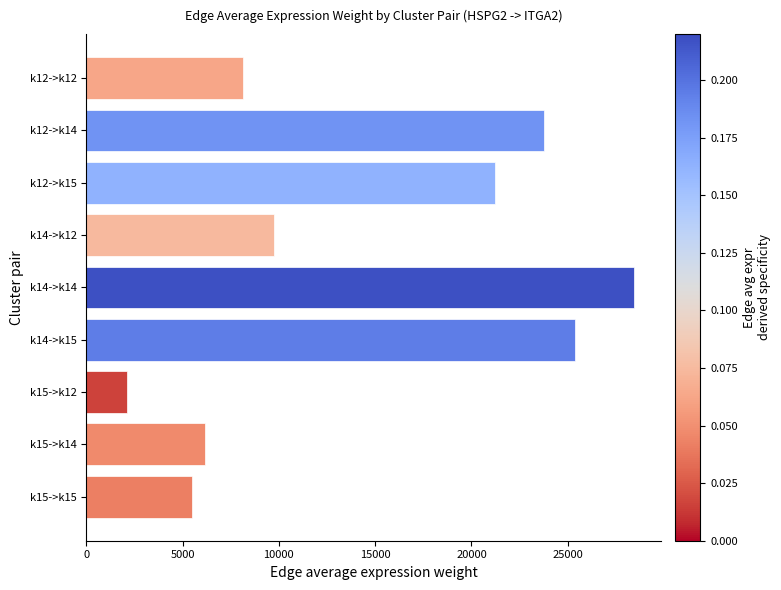

What is the label of the 8th bar from the top?

k15->k14